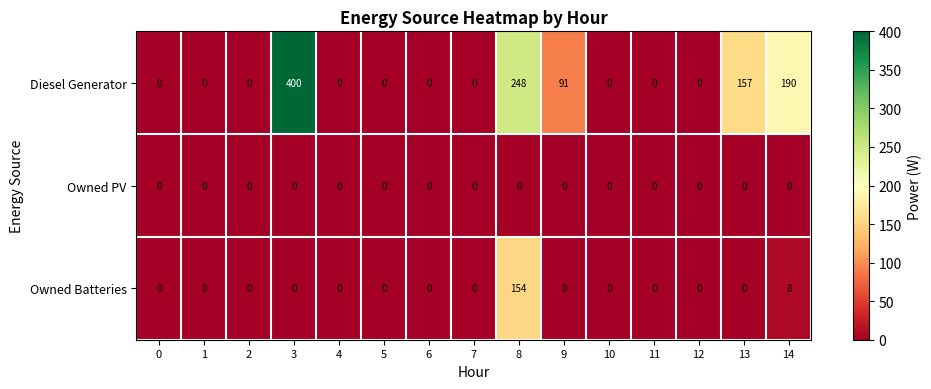

What is the sum of the Owned Batteries values at 1 and 14?

8